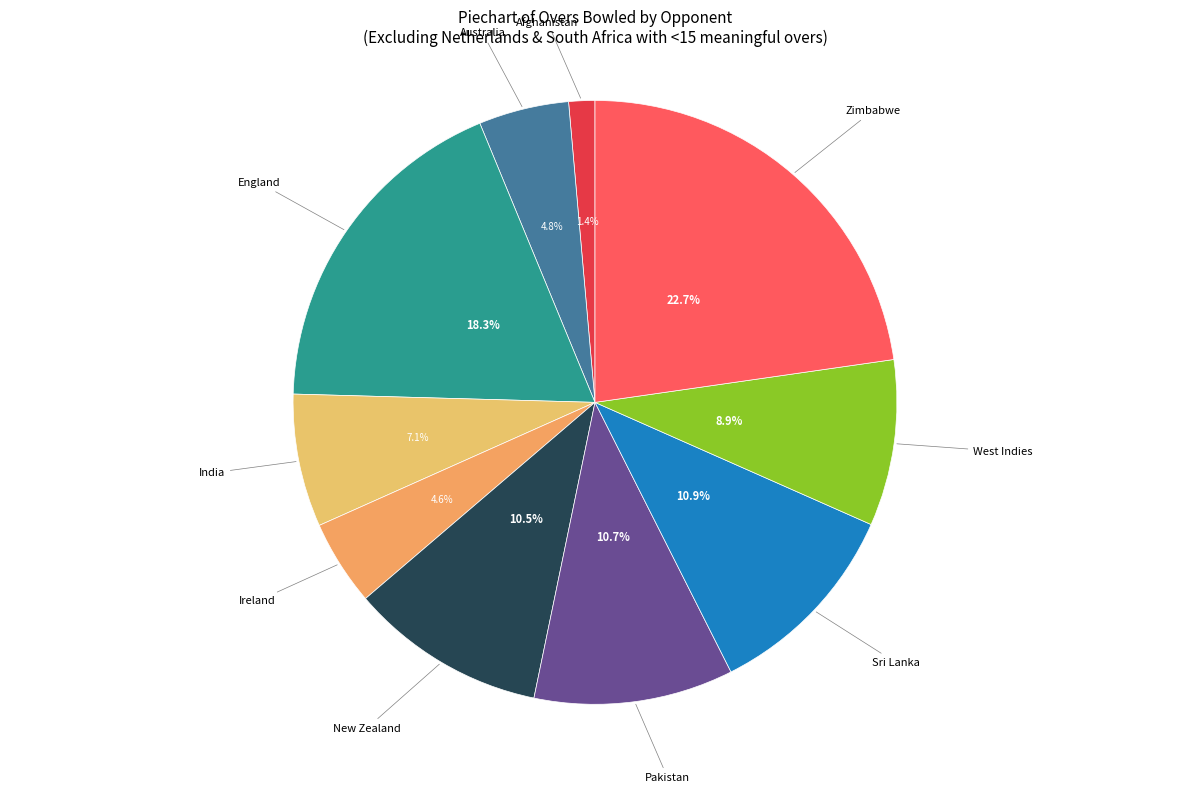

To the nearest percent, what percentage of the pie is Sri Lanka?

11%